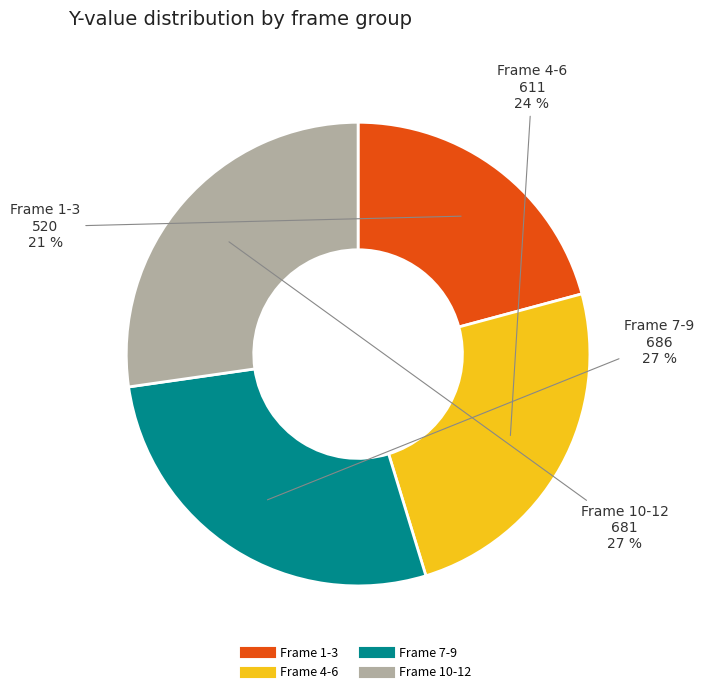

Is there any slice that represents more than half of the pie?

No